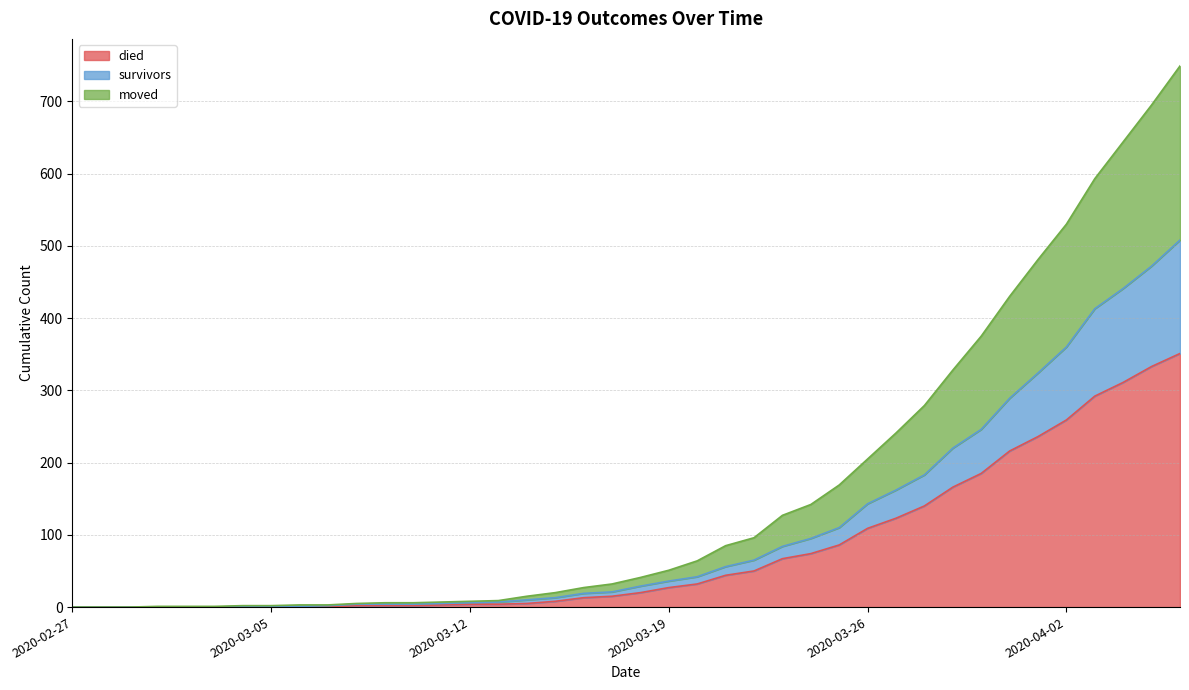

Rank the series at 2020-03-16 from lowest to highest value.

died, survivors, moved